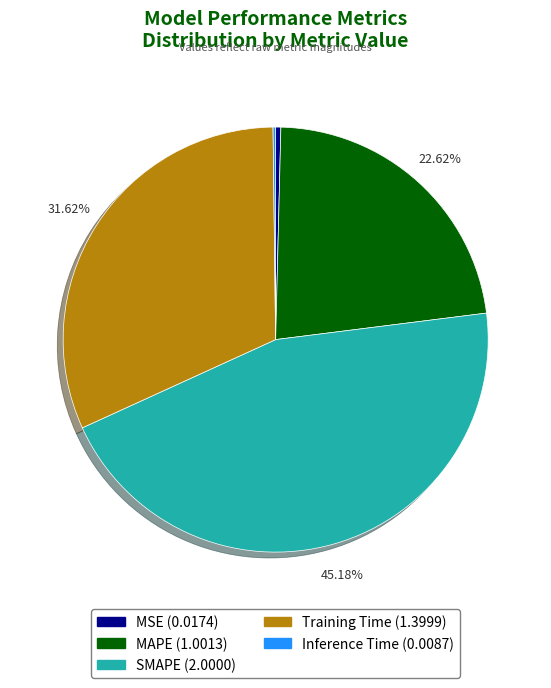

What percentage is NOT represented by SMAPE?

54.8%